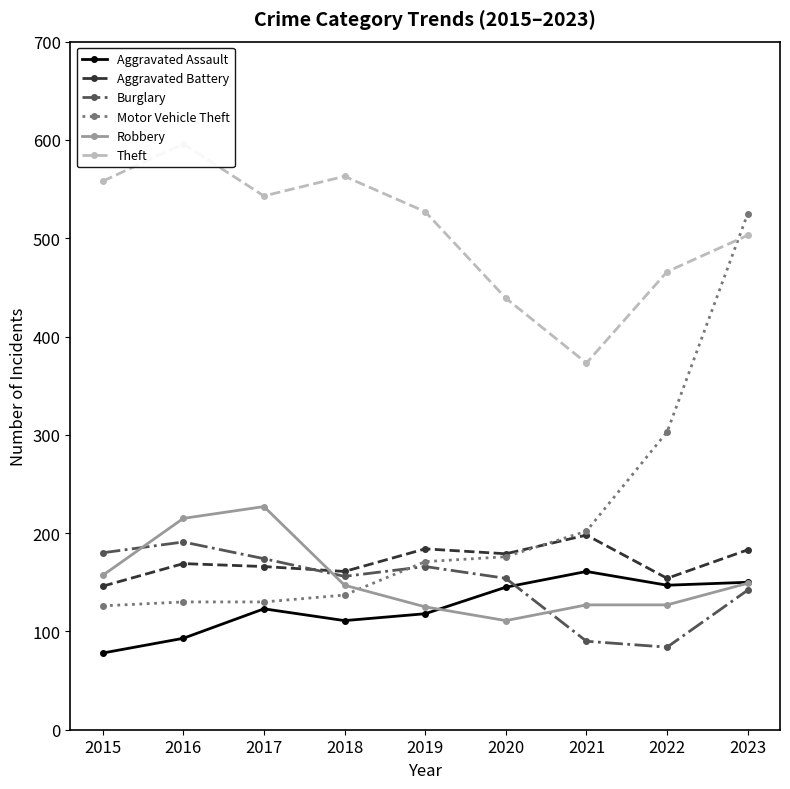

Is it true that Motor Vehicle Theft equals 303 at 2022?

True